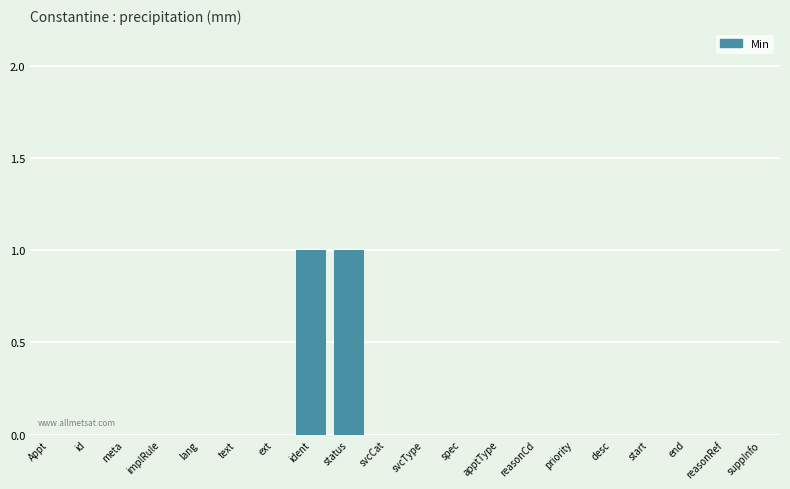

Reading left to right, transcribe all the data shown in this chart.

Appt=0	id=0	meta=0	implRule=0	lang=0	text=0	ext=0	ident=1	status=1	svcCat=0	svcType=0	spec=0	apptType=0	reasonCd=0	priority=0	desc=0	start=0	end=0	reasonRef=0	suppInfo=0